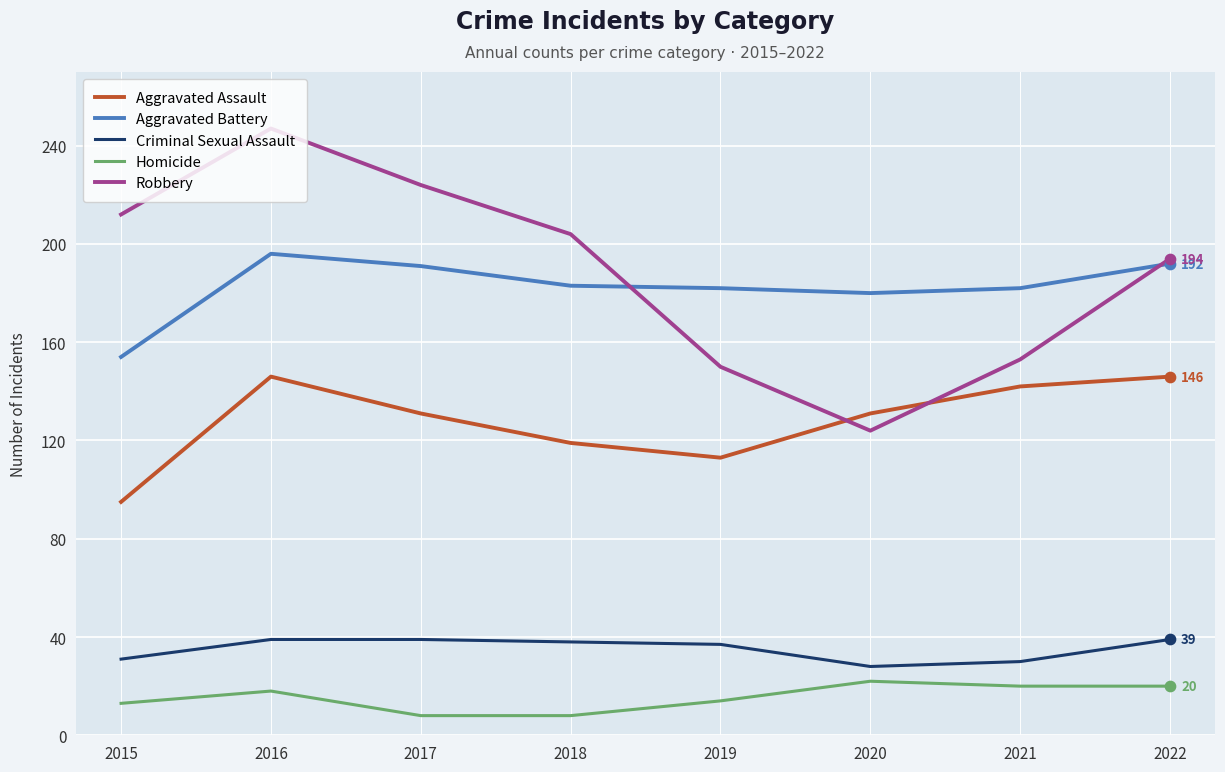

Is the value of Robbery at 2019 greater than the value of Aggravated Assault at 2020?

Yes